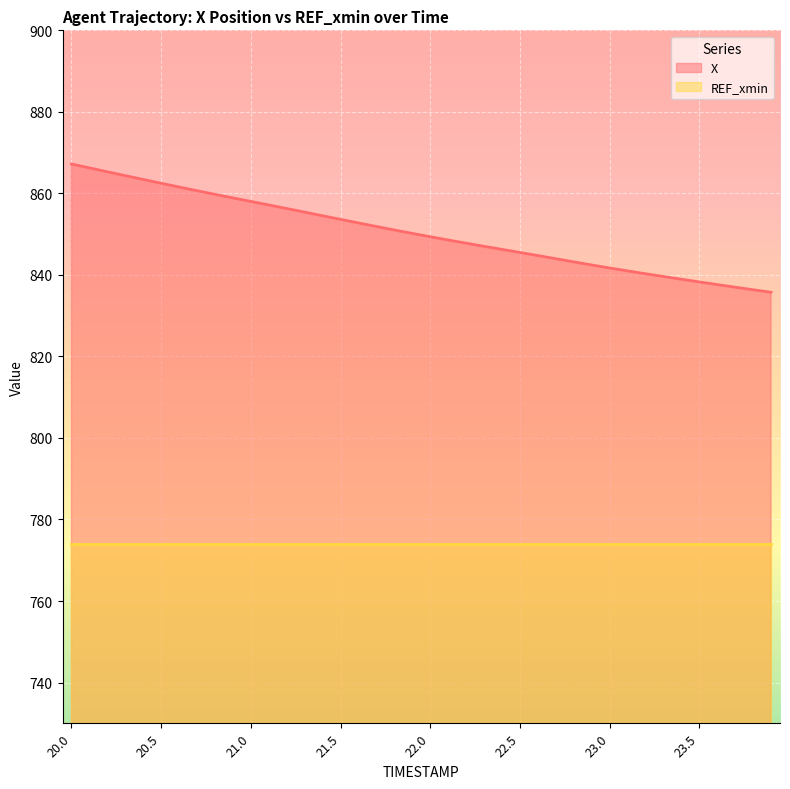

True or false: the data shows 1431.8 at 22.1.

False